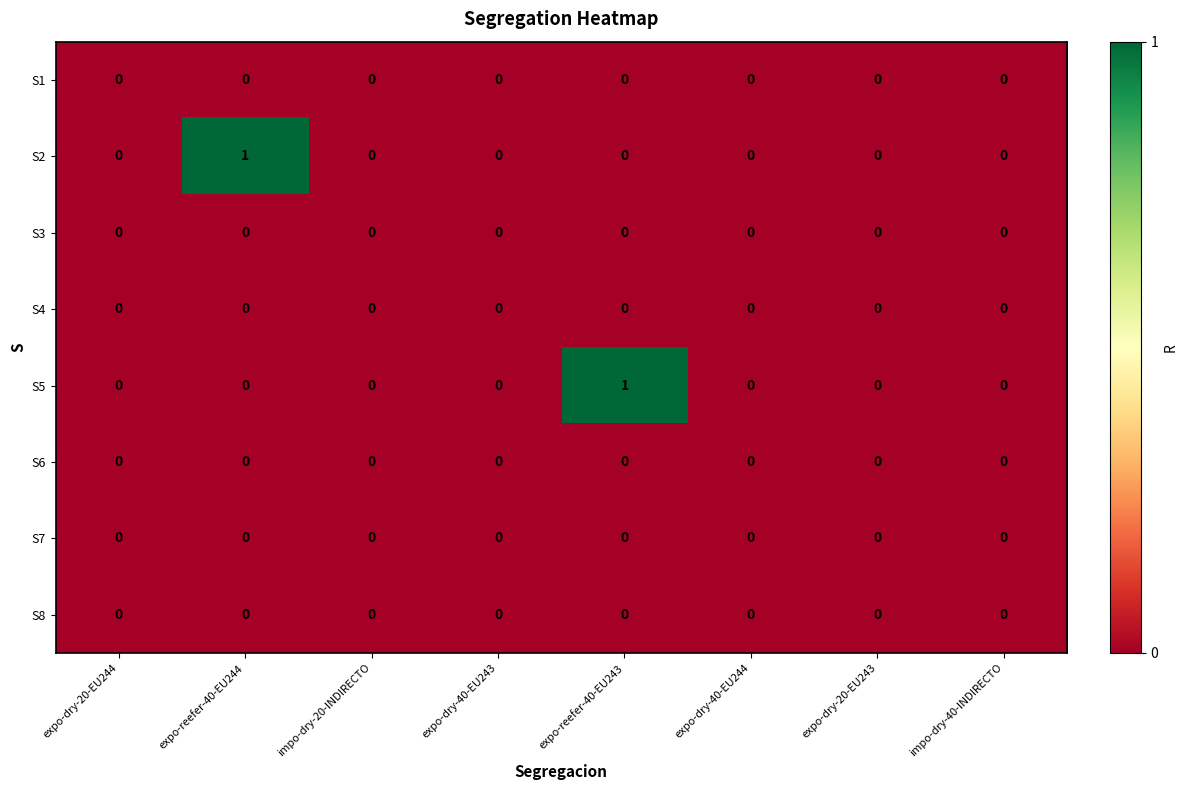

The S3 series shows 0 at expo-dry-40-EU243. True or false?

True